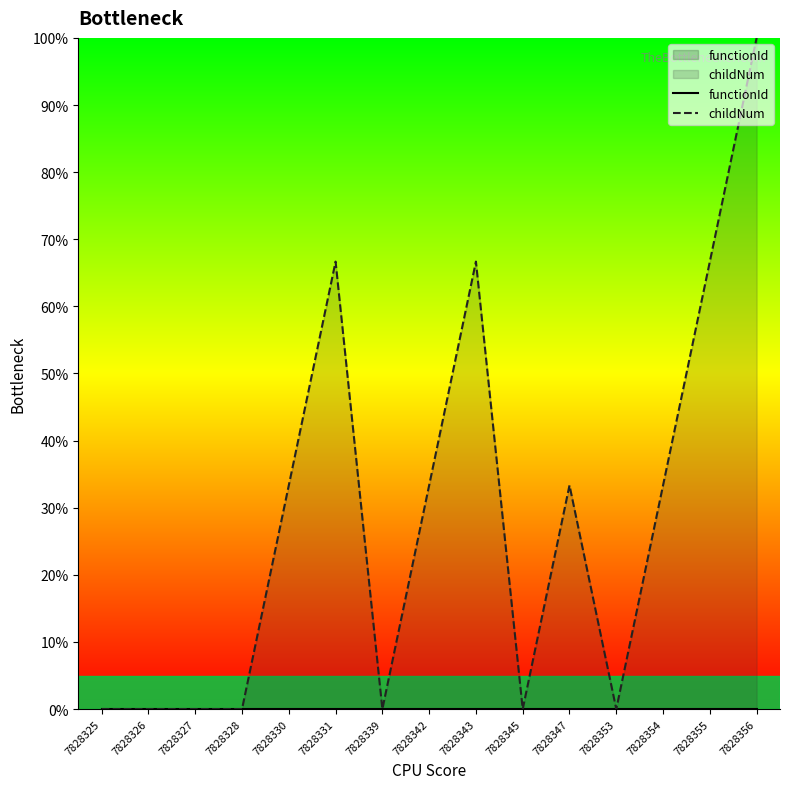

The childNum series shows 34.9 at 7828353. True or false?

False